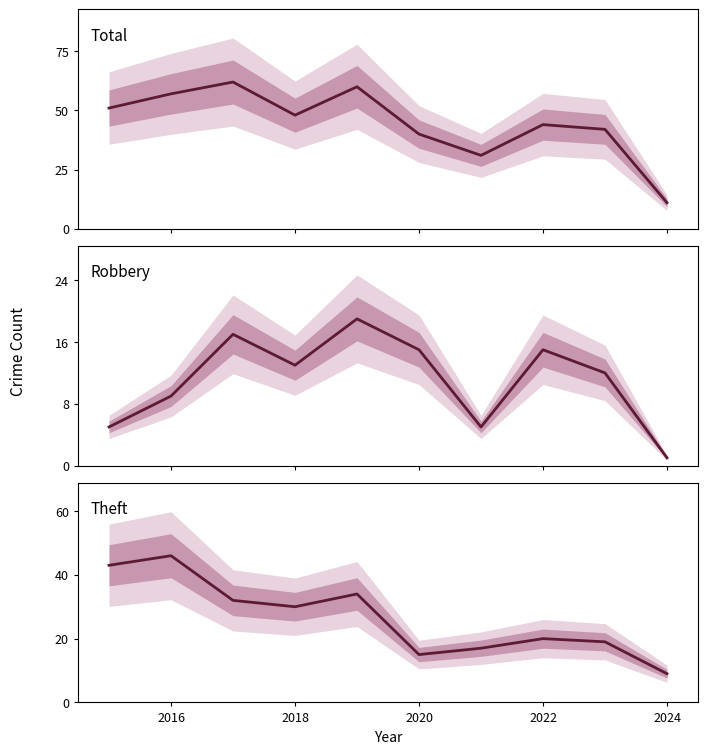

True or false: Robbery and Theft cross at least once.

False